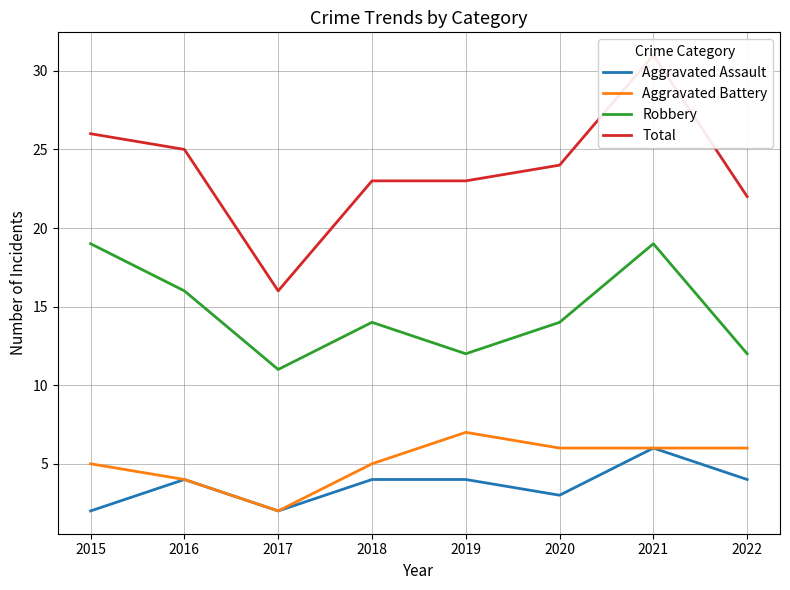

Does the chart have visible grid lines?

Yes